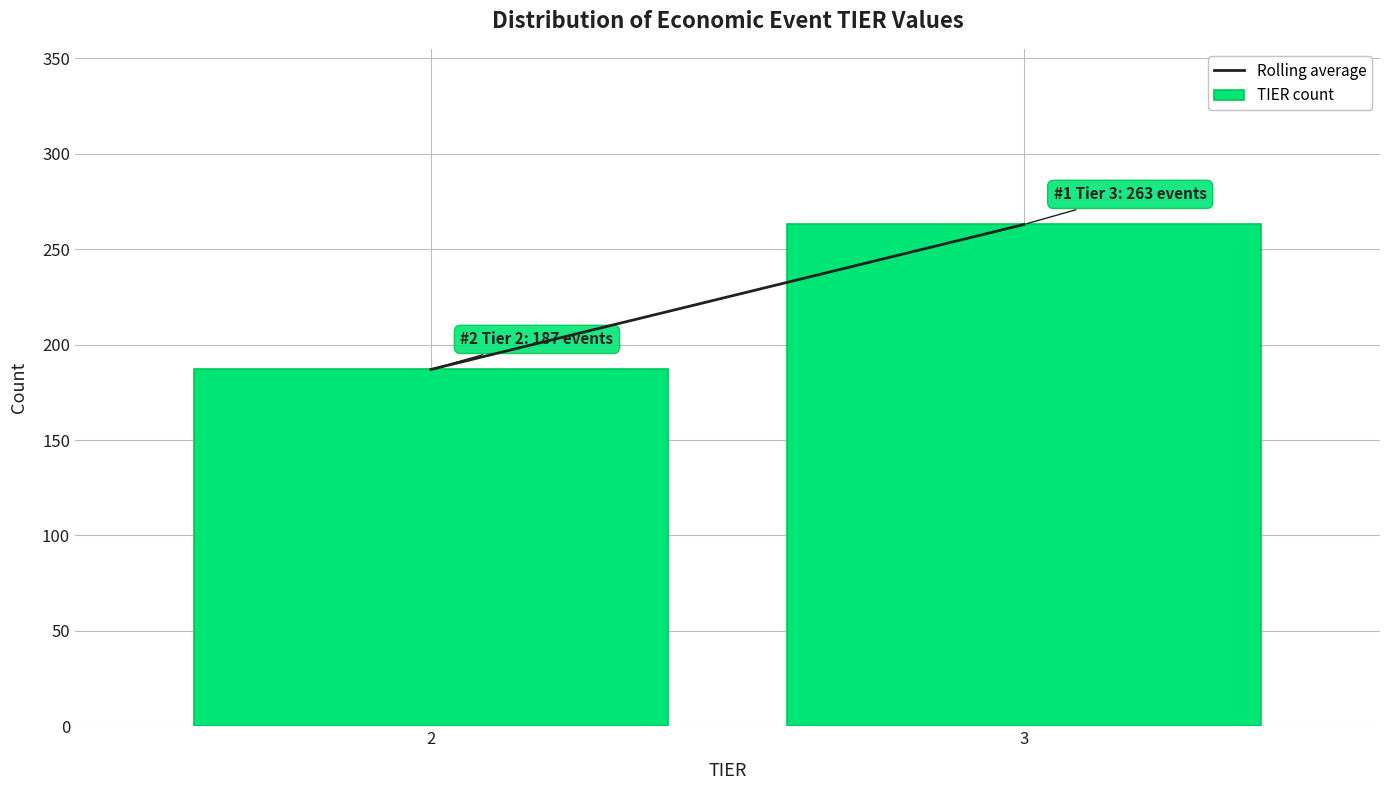

Reading left to right, list all the values displayed in this chart.

187	263